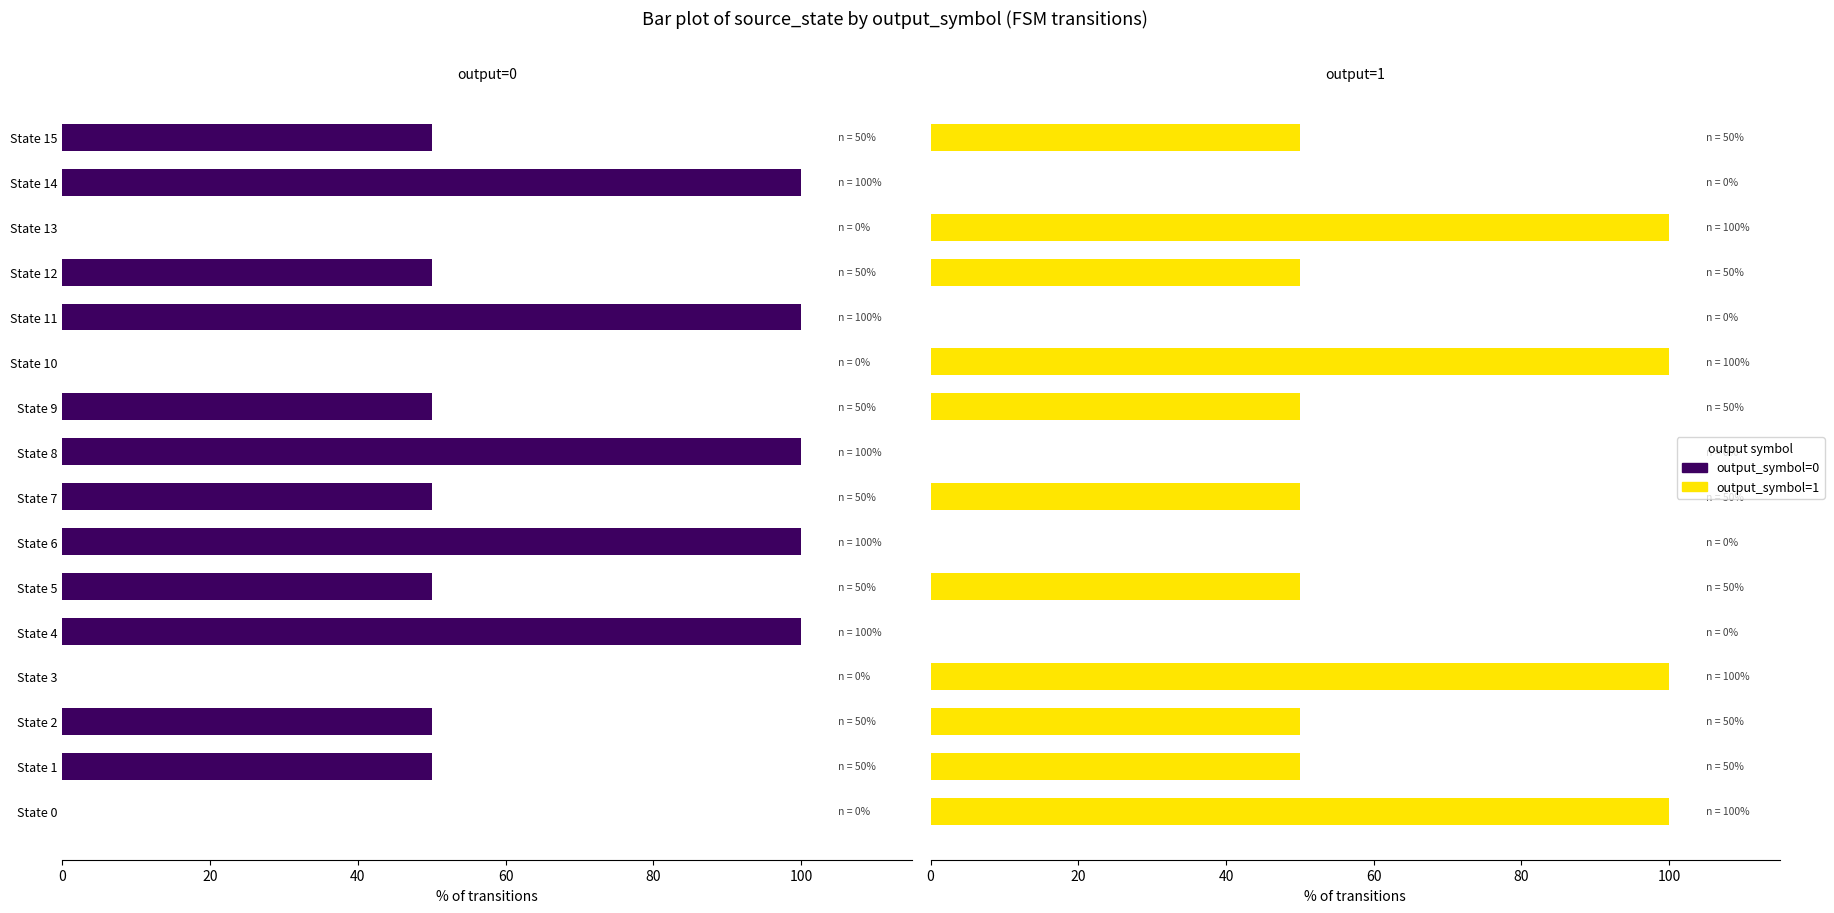

What is the maximum value for output_symbol=1?

100